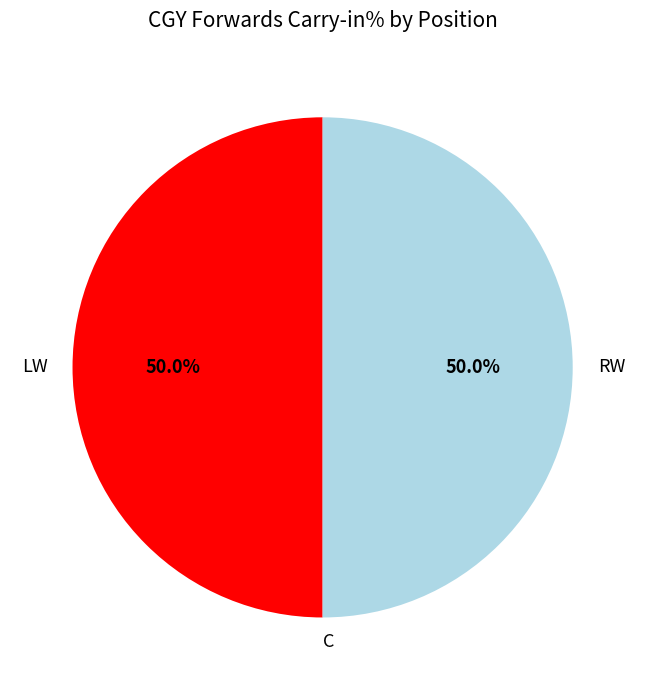

What percentage is NOT represented by LW?

50.0%